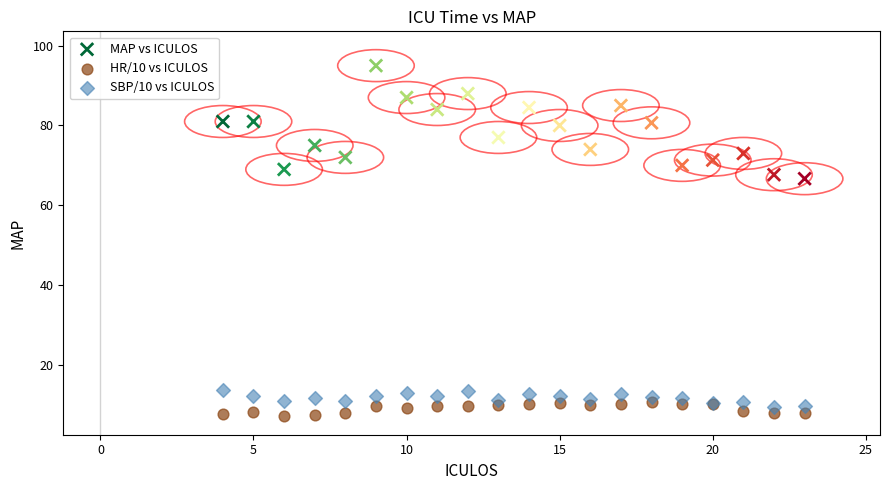

Which series has the widest spread of Y values?

MAP vs ICULOS